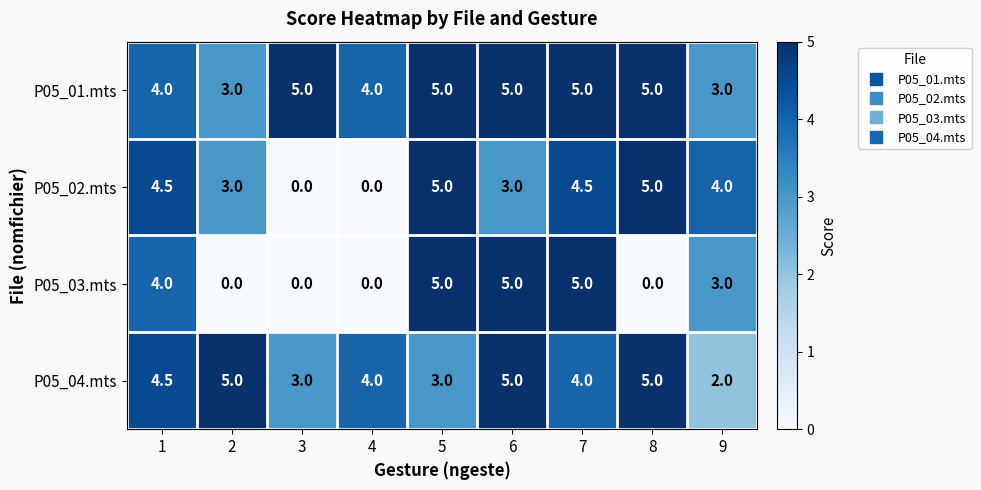

At how many categories does at least one series exceed 0?

9